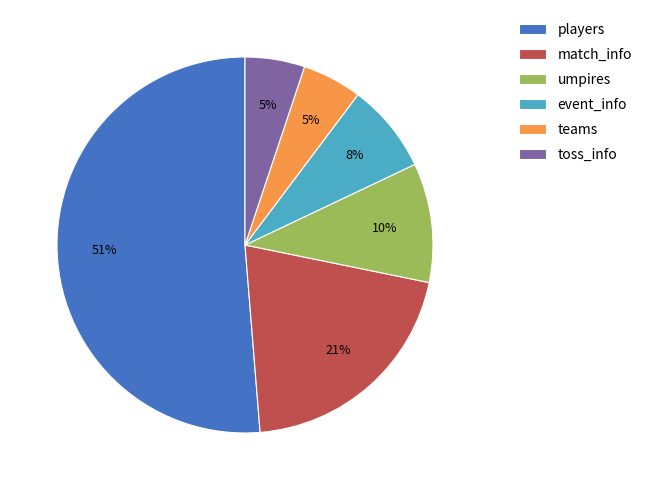

Is it true that umpires is 10% of the pie?

True